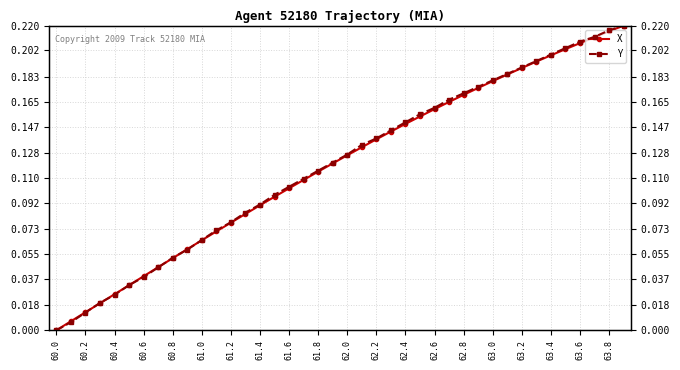

What is the sum of all Y values?

4.8